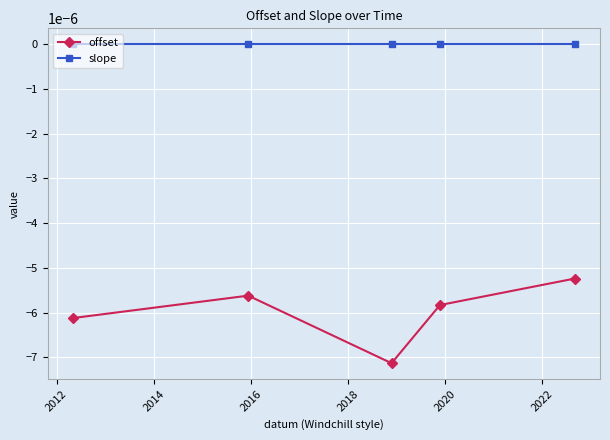

Which series has the widest spread of values?

offset